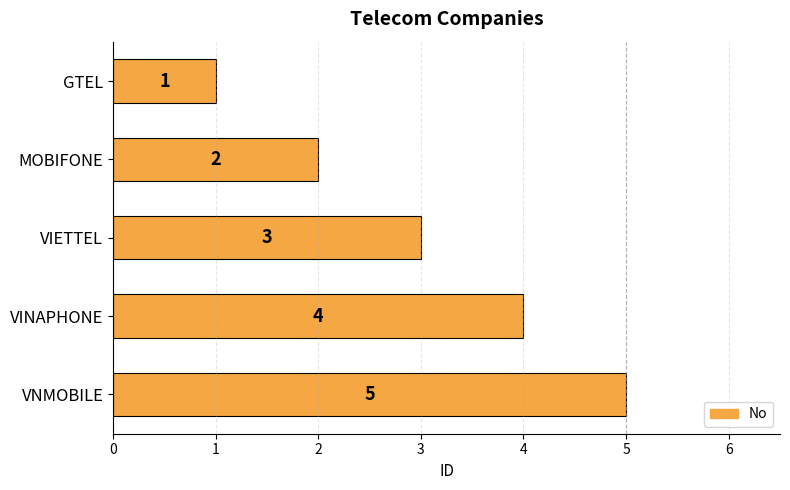

What is the minimum value shown in the chart?

1